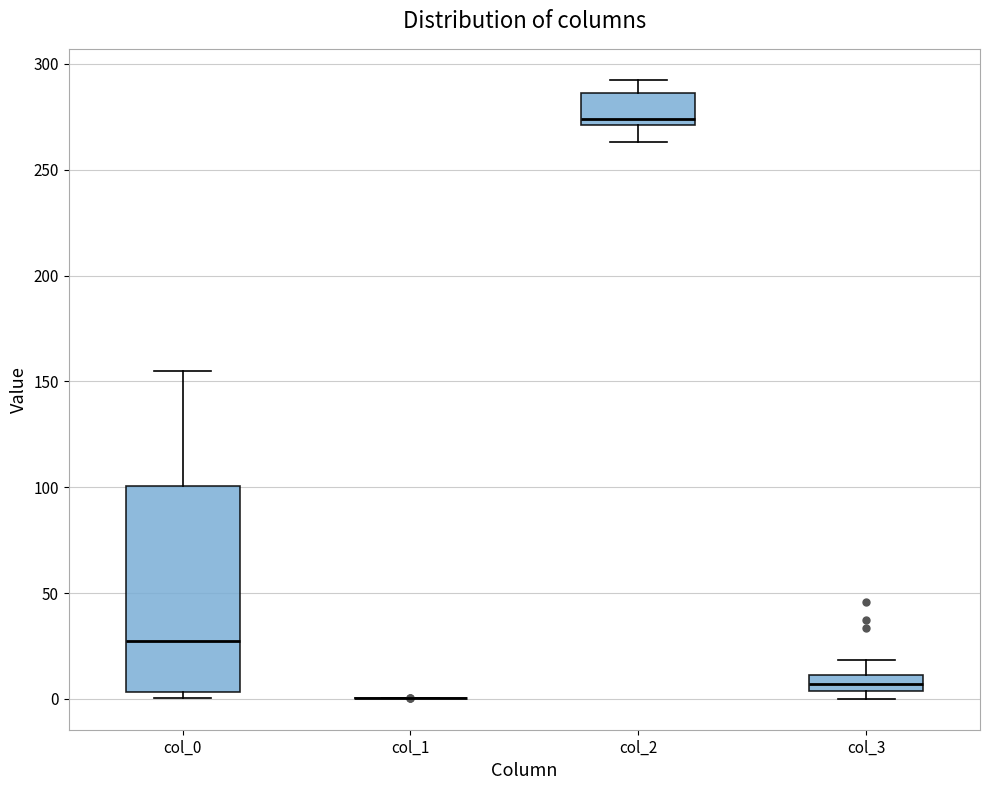

Reading left to right, transcribe this box plot: for each box, give where its median line is, the range the box spans, and where its two whiskers end, as read against the y-axis. The values are not printed on the chart, so give them approximately, as read against the axis.

col_0: median 30, box 5 to 100, whiskers 0 to 155
col_1: box collapsed to a line at 0, whiskers 0 to 0
col_2: median 275, box 270 to 285, whiskers 265 to 295
col_3: median 5 (inside the box), box 5 to 10, whiskers 0 to 20